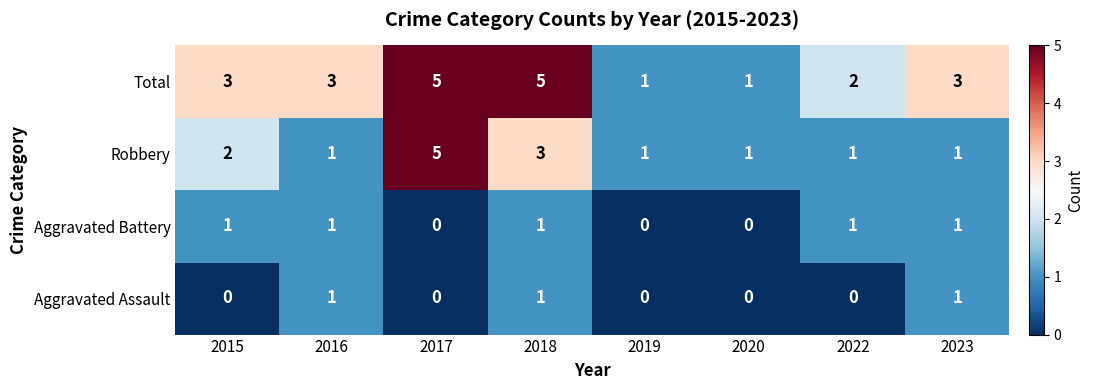

What is the greatest value displayed?

5